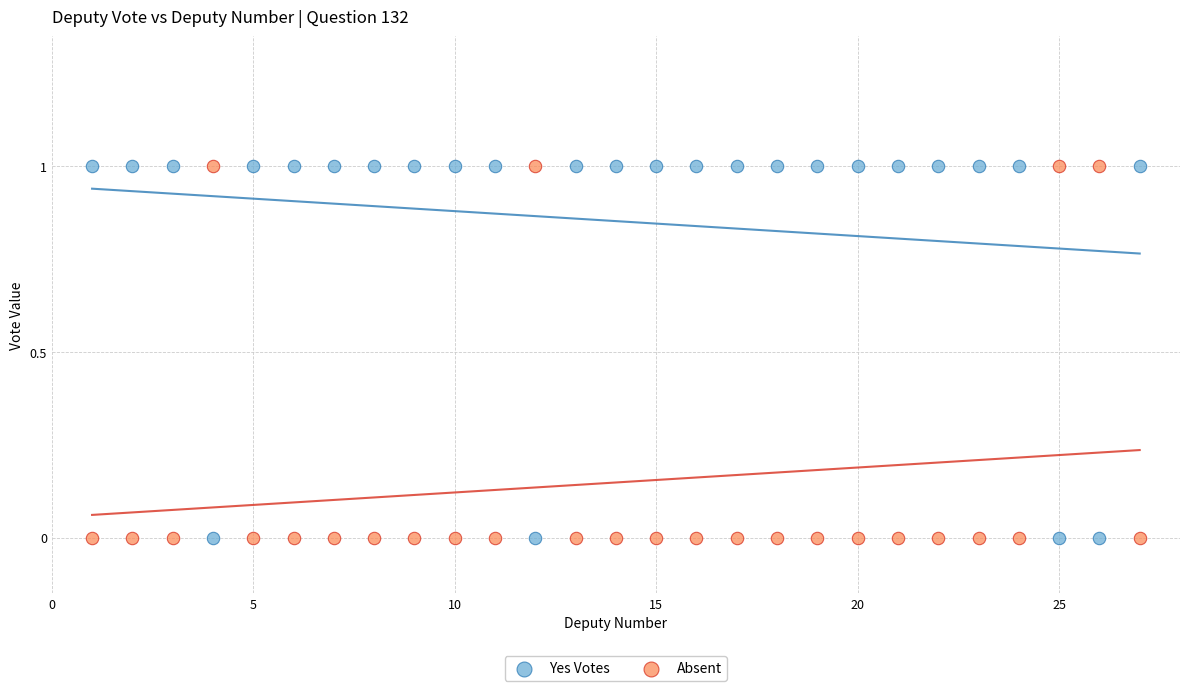

What is the X range (max minus min) for the scatter plot?

26